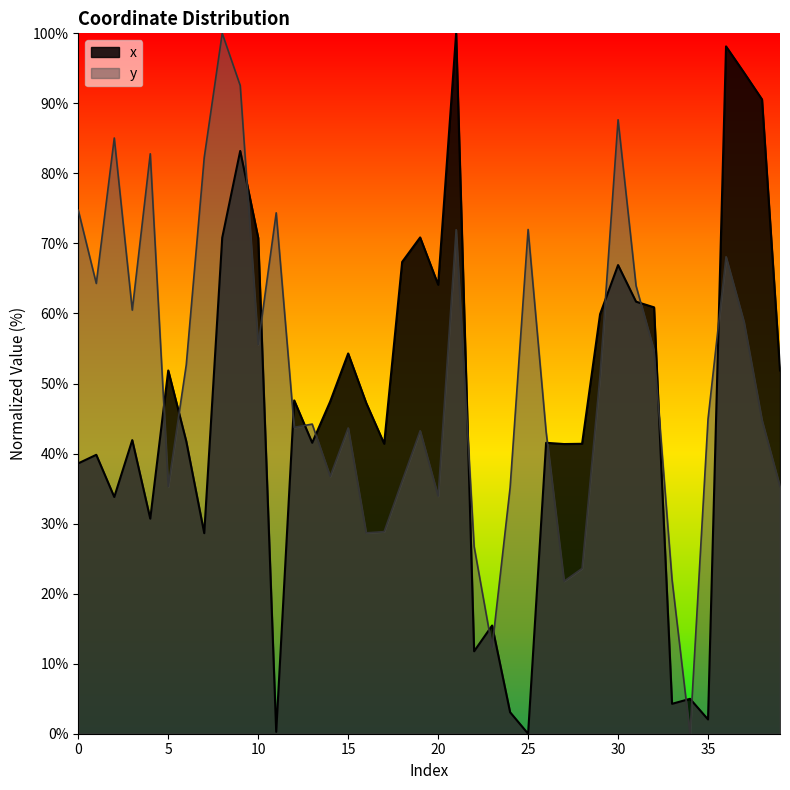

Between 3 and 24, which series saw the biggest shift?

x